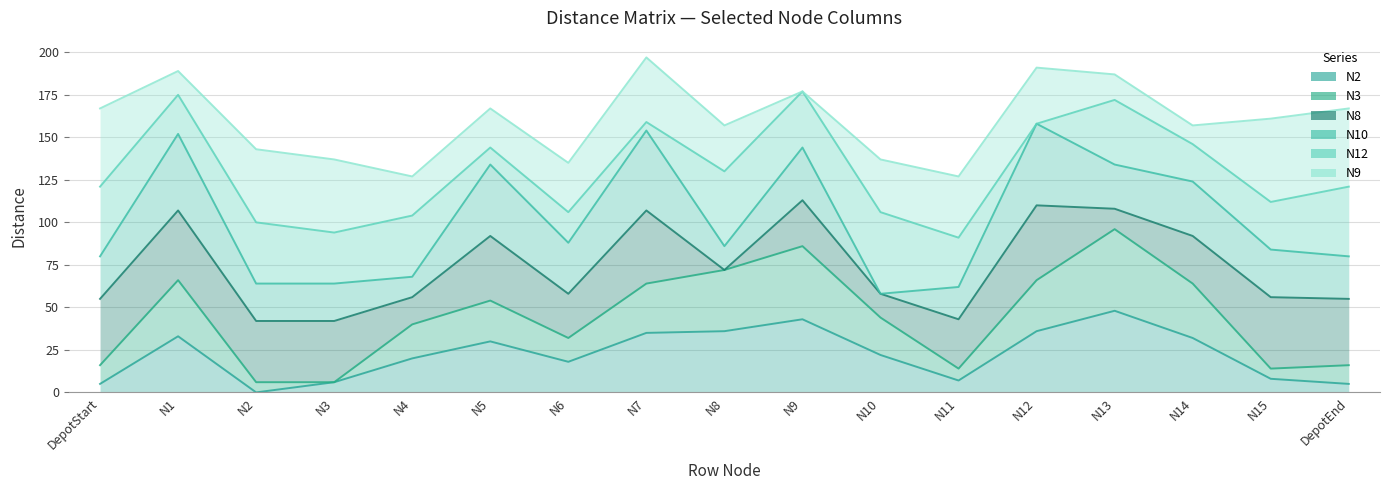

The N2 series shows 0 at N2. True or false?

True